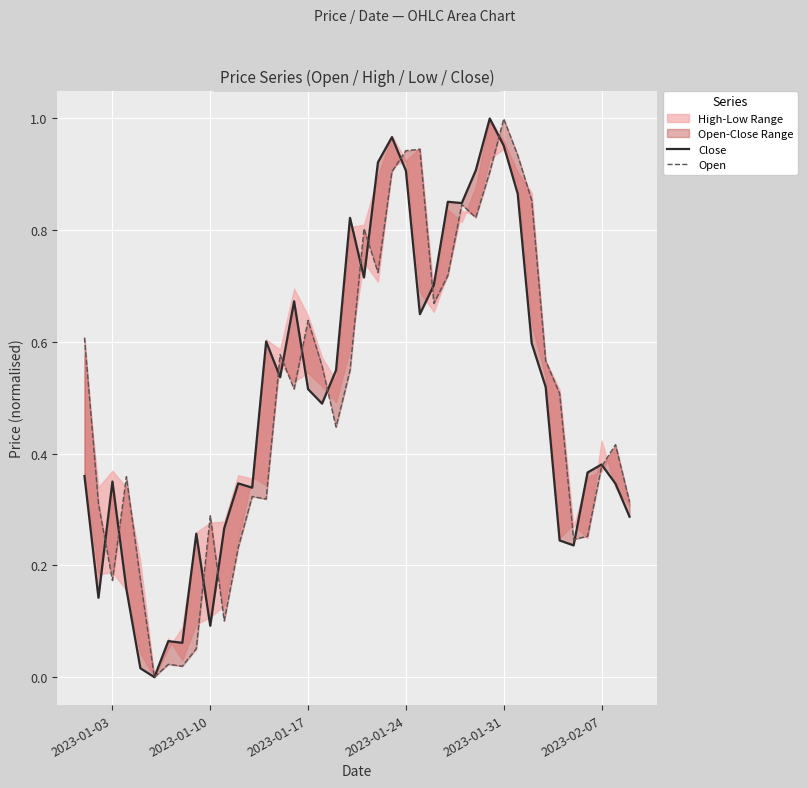

How many values in Close are above zero?

39